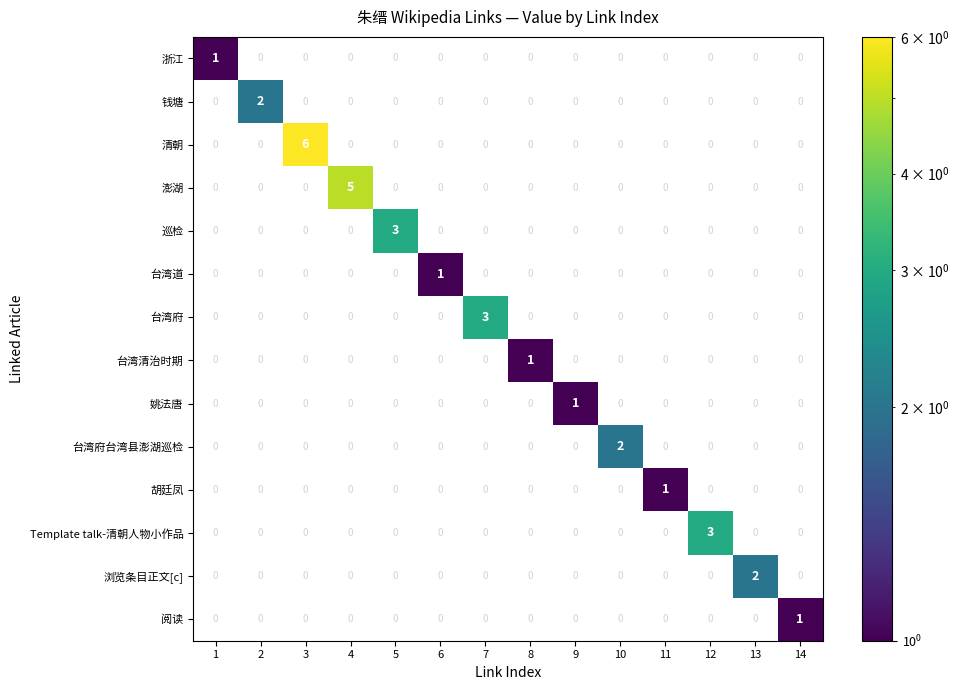

Which series has the largest total across all categories?

清朝